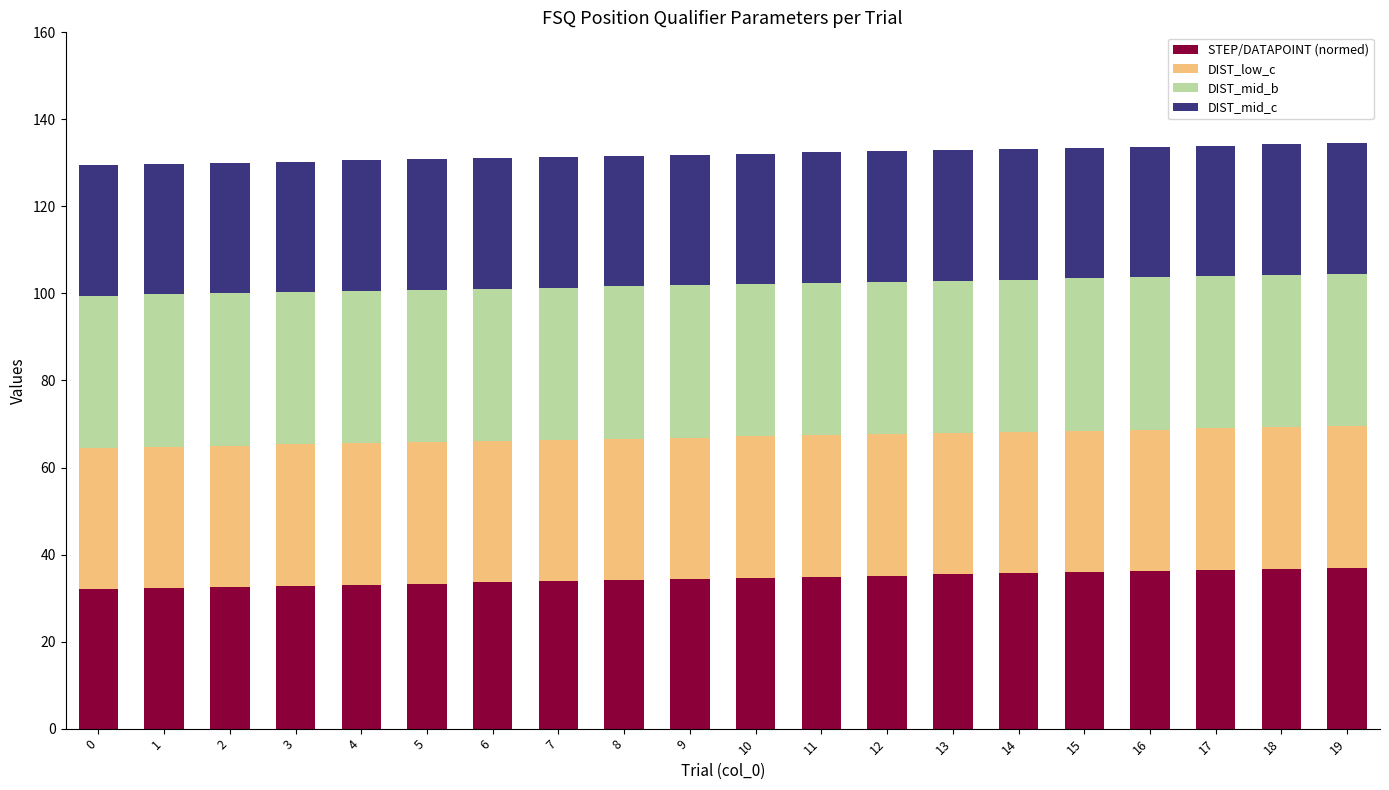

What is the difference between the maximum and minimum values in the STEP/DATAPOINT (normed) series?

5.0